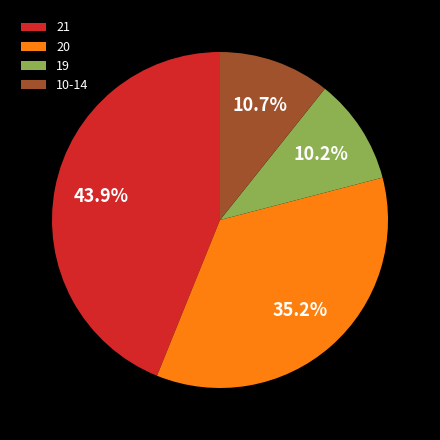

To the nearest percent, what is the average slice percentage?

25%